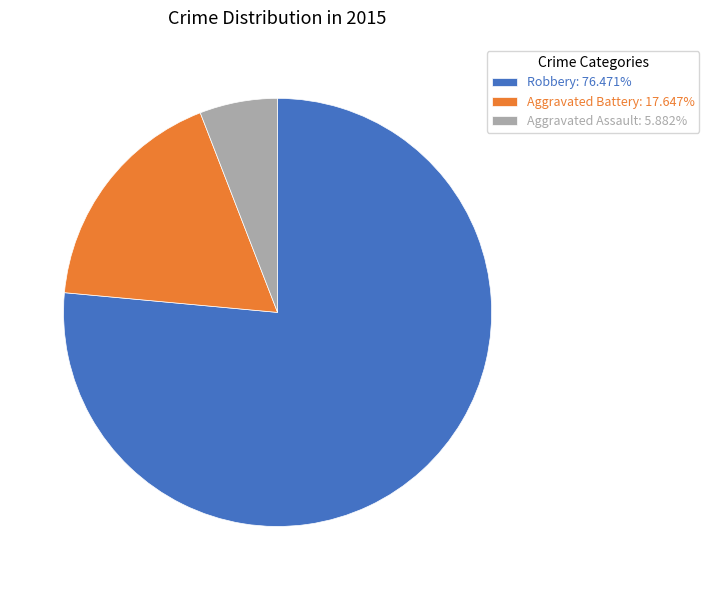

Is there any slice that represents more than half of the pie?

Yes